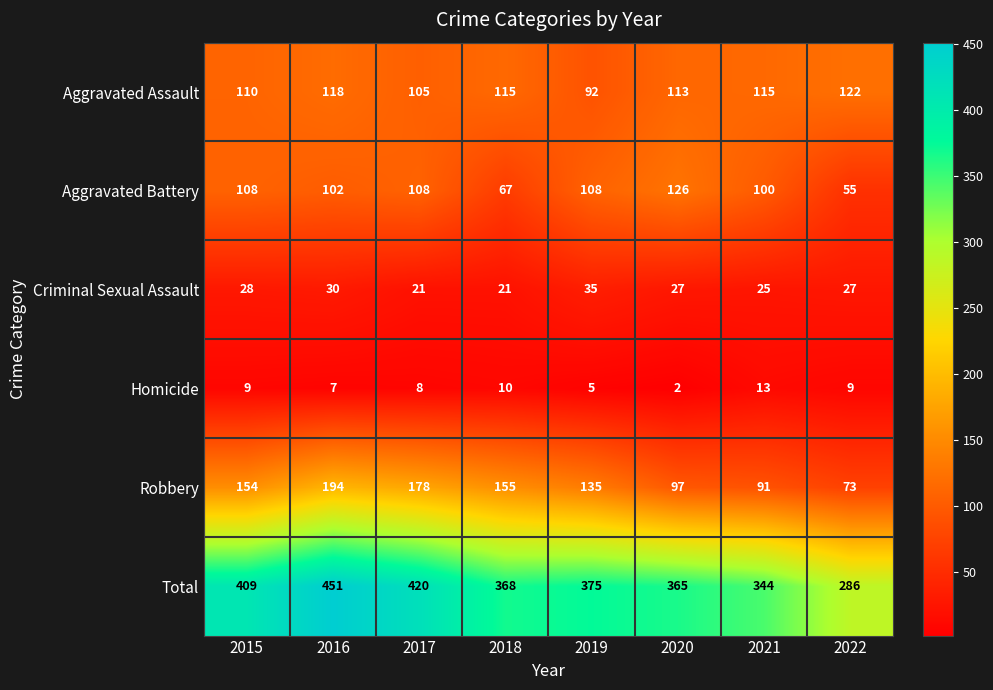

At which label is Robbery closest to 133?

2019